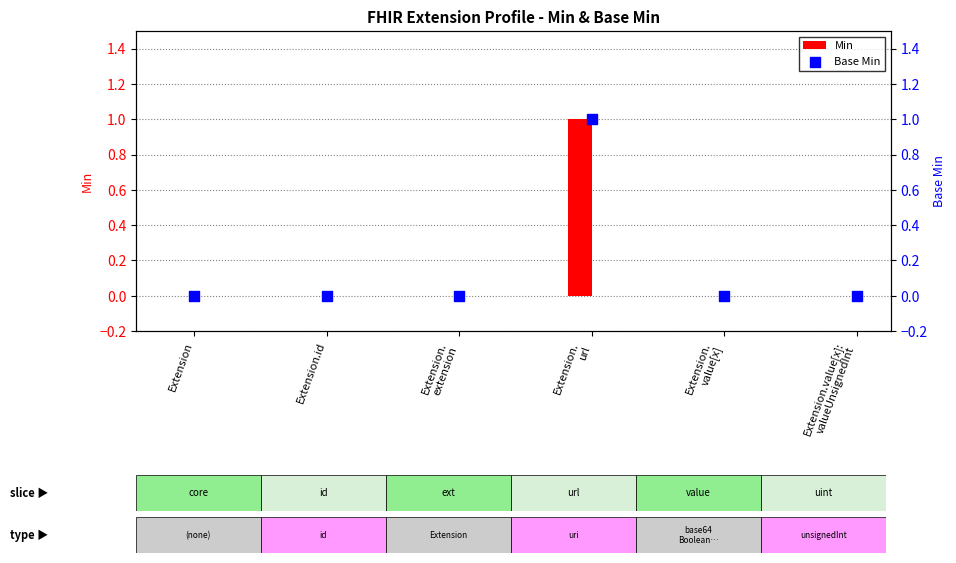

What are all the series names shown in the legend?

Min, Base Min